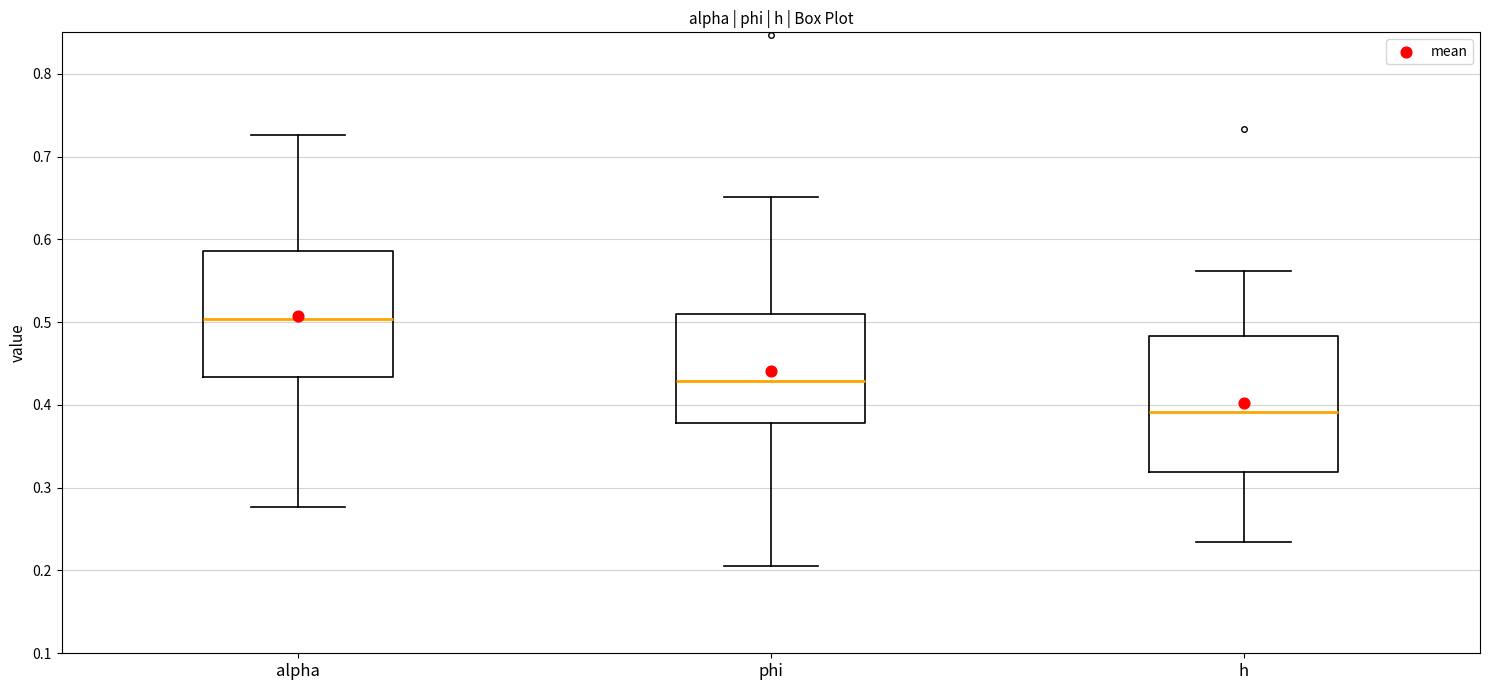

Where is the upper edge of the box for alpha on the y-axis? The values are not printed on the chart, so give them approximately, as read against the axis.

0.59